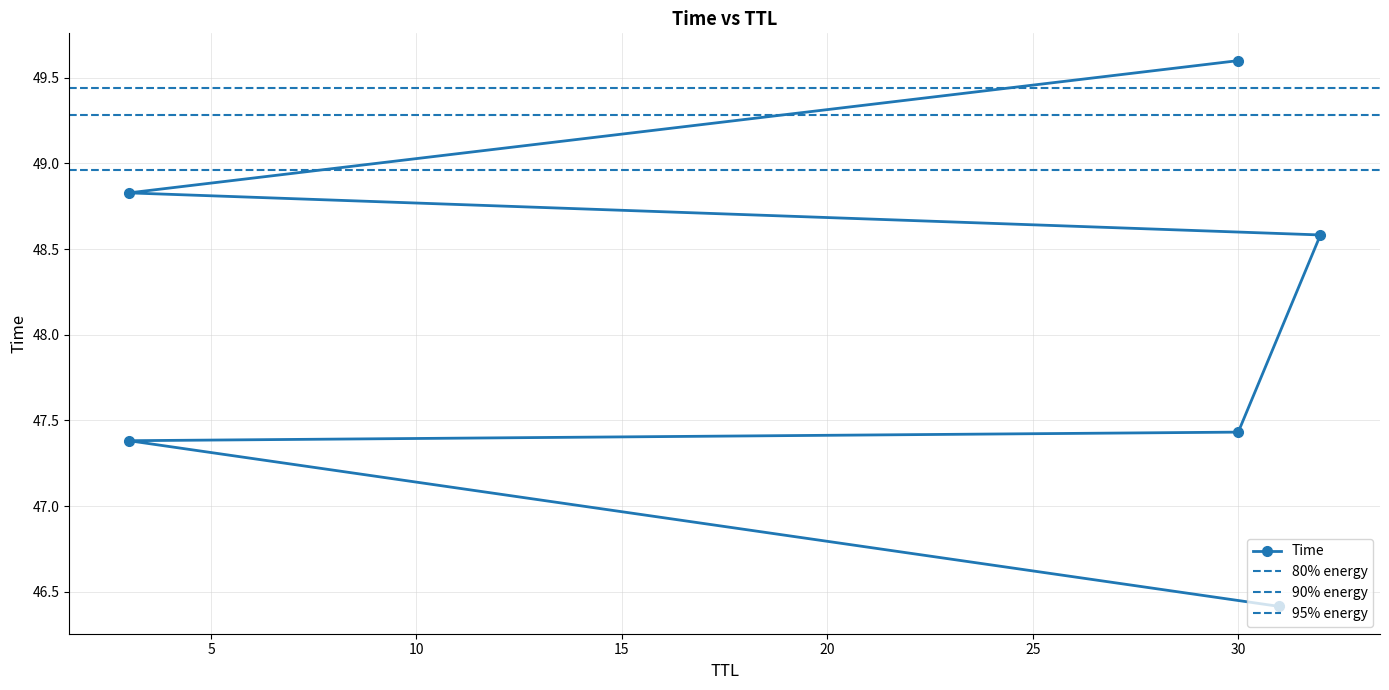

Where does the data first go above 48?

32